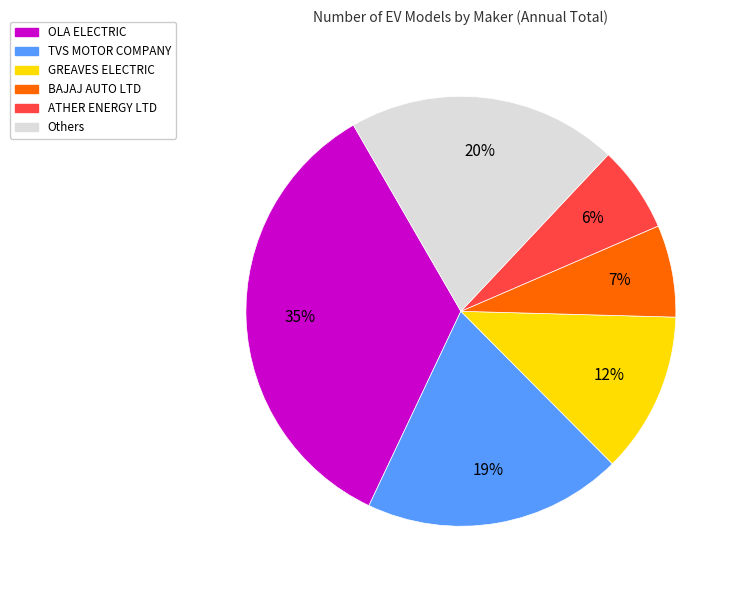

The OLA ELECTRIC slice represents 27% of the pie. True or false?

False